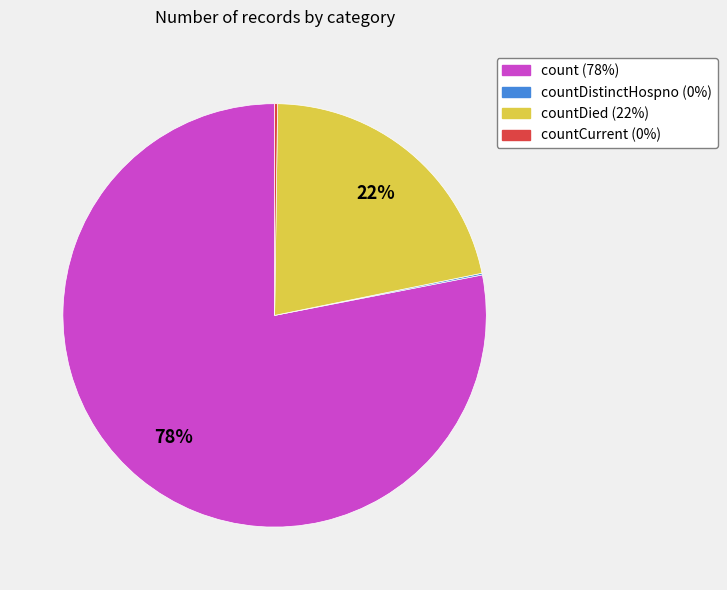

The countDied (22%) slice represents 35% of the pie. True or false?

False